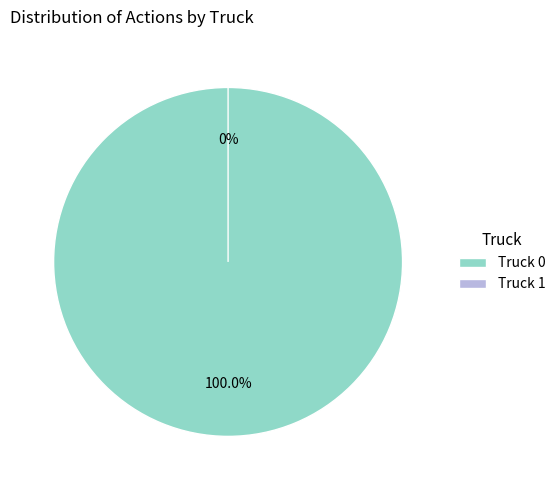

Rank the categories by value from highest to lowest.

Truck 0, Truck 1